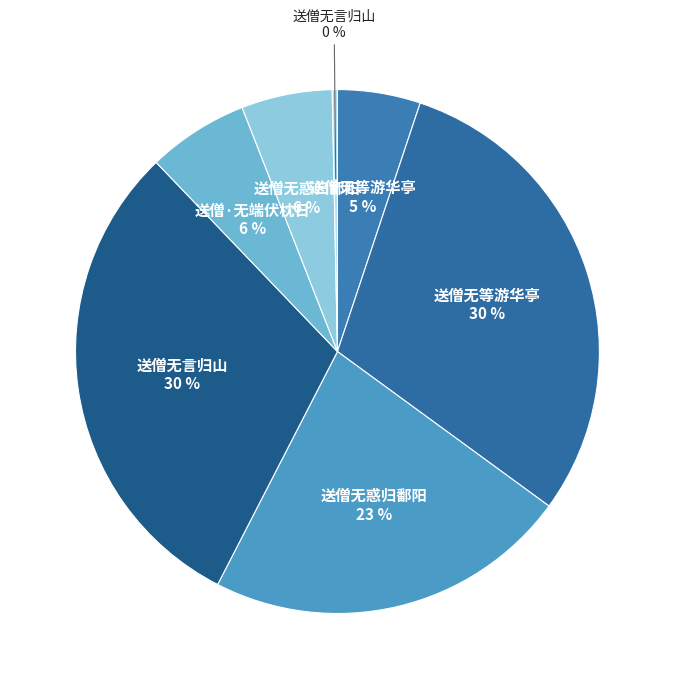

How many segments does this pie chart have?

7